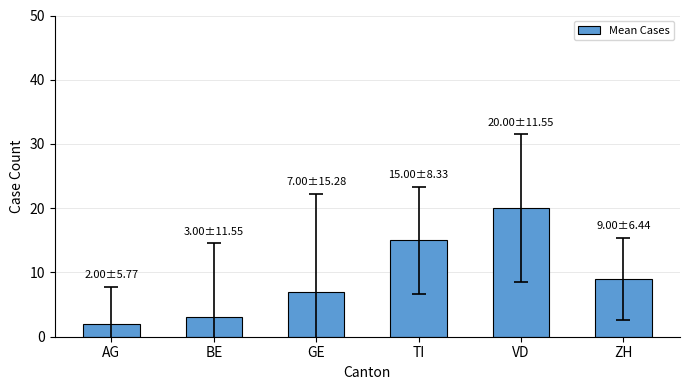

At which label is the value closest to 11?

ZH